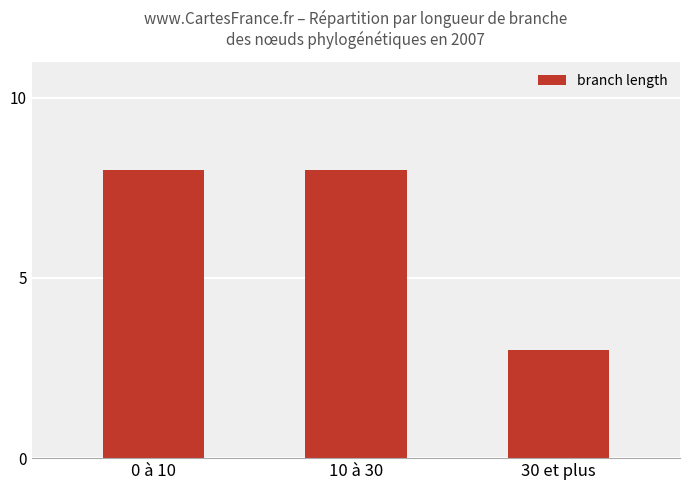

How many distinct data groups are displayed?

1